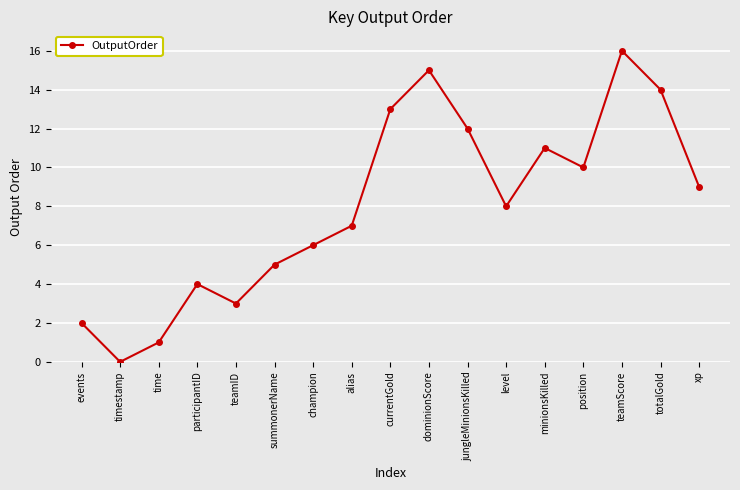

The value at xp is 9. True or false?

True